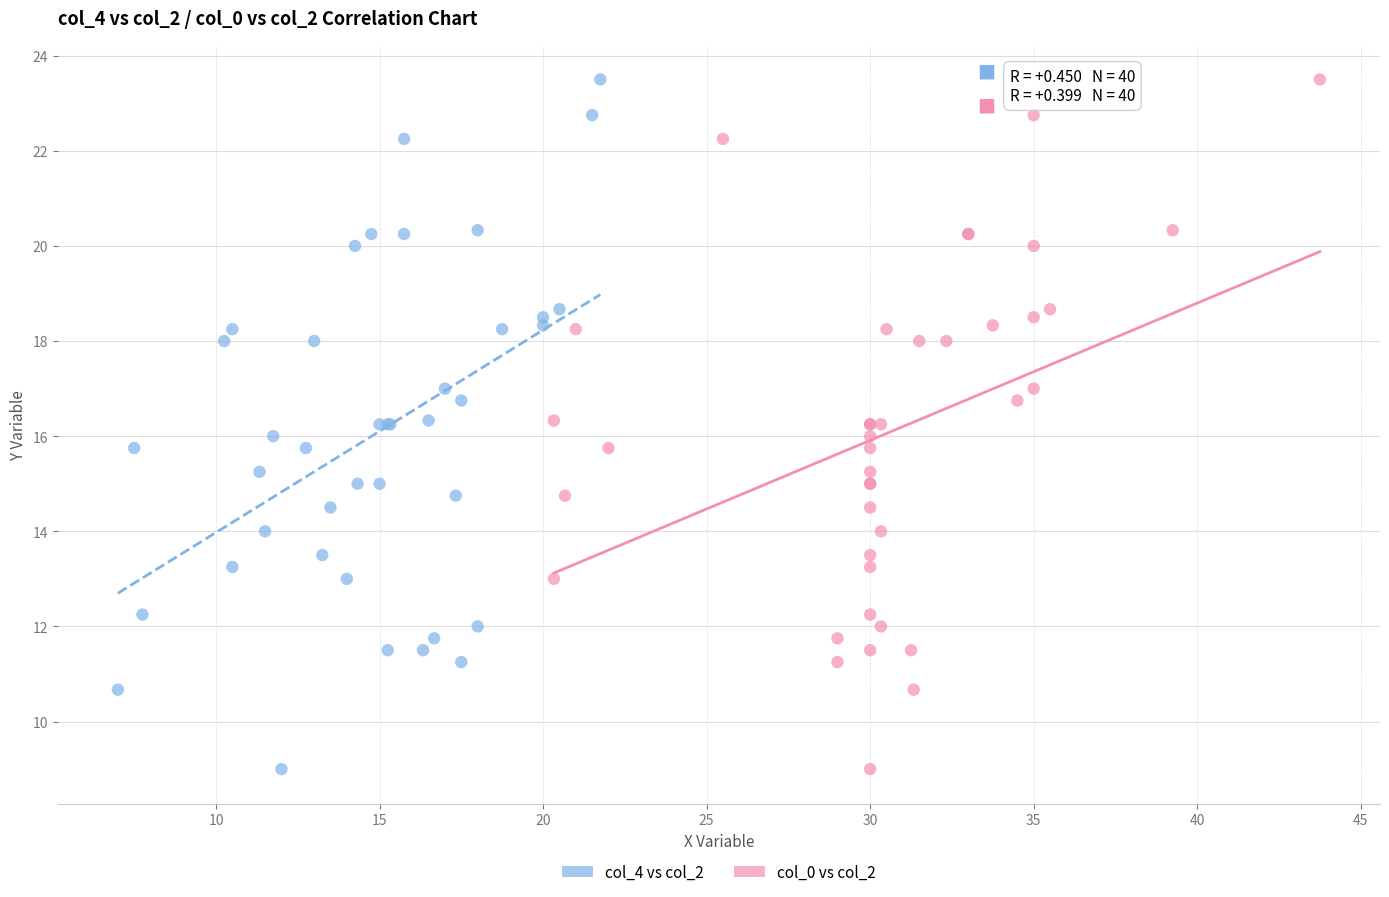

What are all the series names shown in the legend?

col_4 vs col_2, col_0 vs col_2